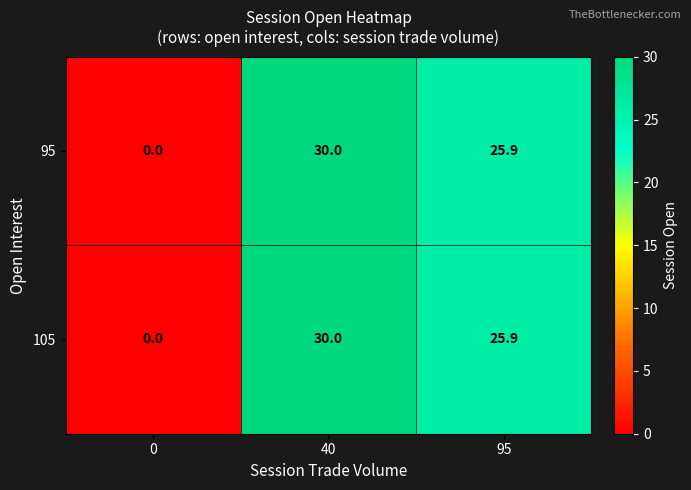

Rank the categories by 105 value from lowest to highest.

0, 95, 40